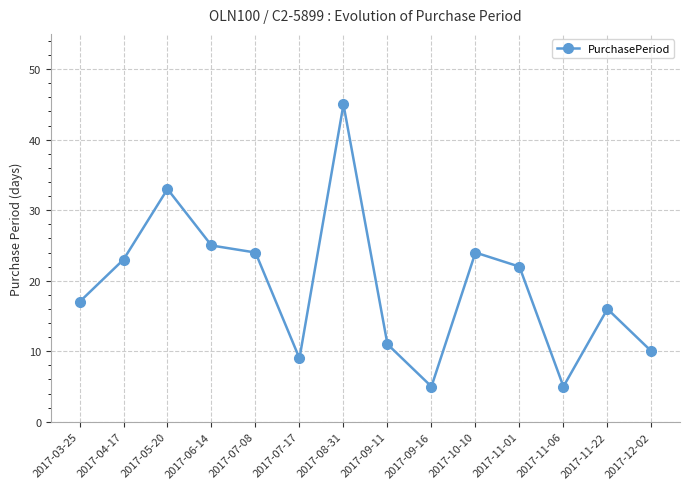

At which category does the chart reach its peak across all series?

2017-08-31